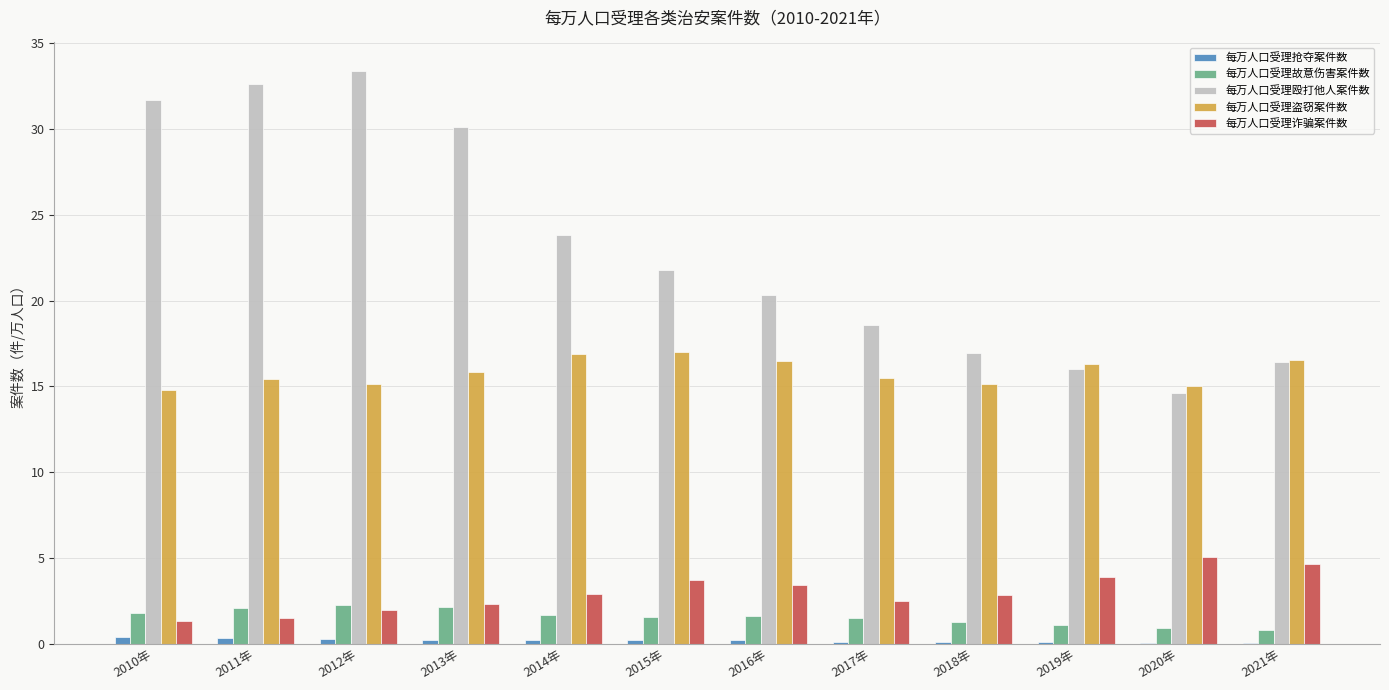

What is the spread (max minus min) of values at 2020年?

15.0